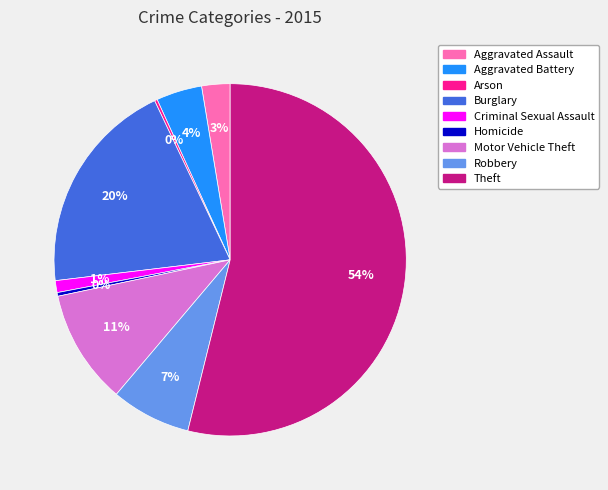

Is the sum of Homicide and Criminal Sexual Assault greater than half?

No